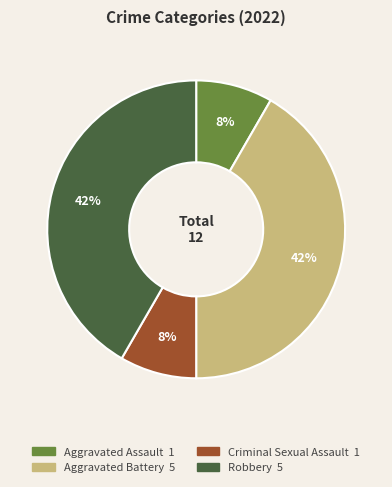

What percentage is the Aggravated Assault slice, to the nearest percent?

8%